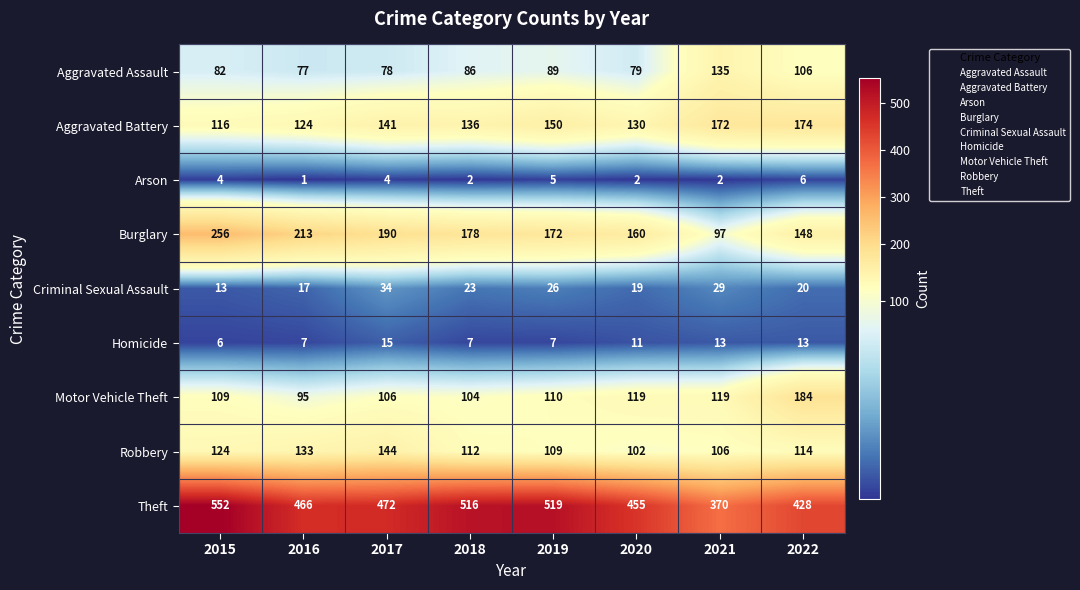

What is the sum of the Motor Vehicle Theft values at 2021 and 2015?

228